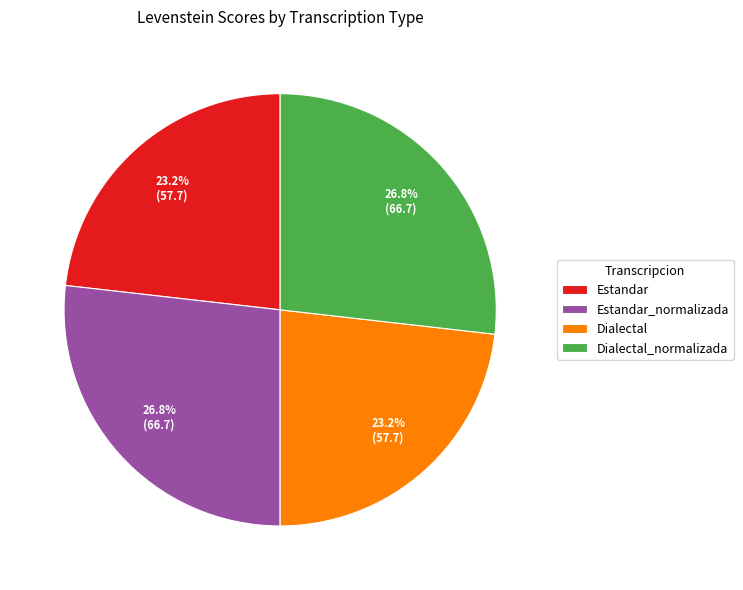

To the nearest percent, what is the difference between the Dialectal_normalizada and Estandar slice percentages?

4%